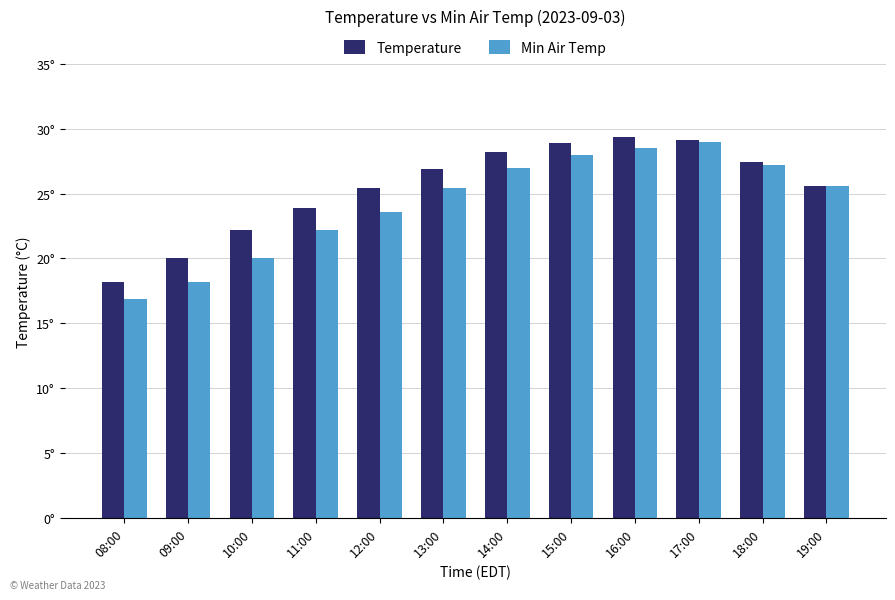

What is the difference between the second highest and minimum values in the Temperature series?

10.9